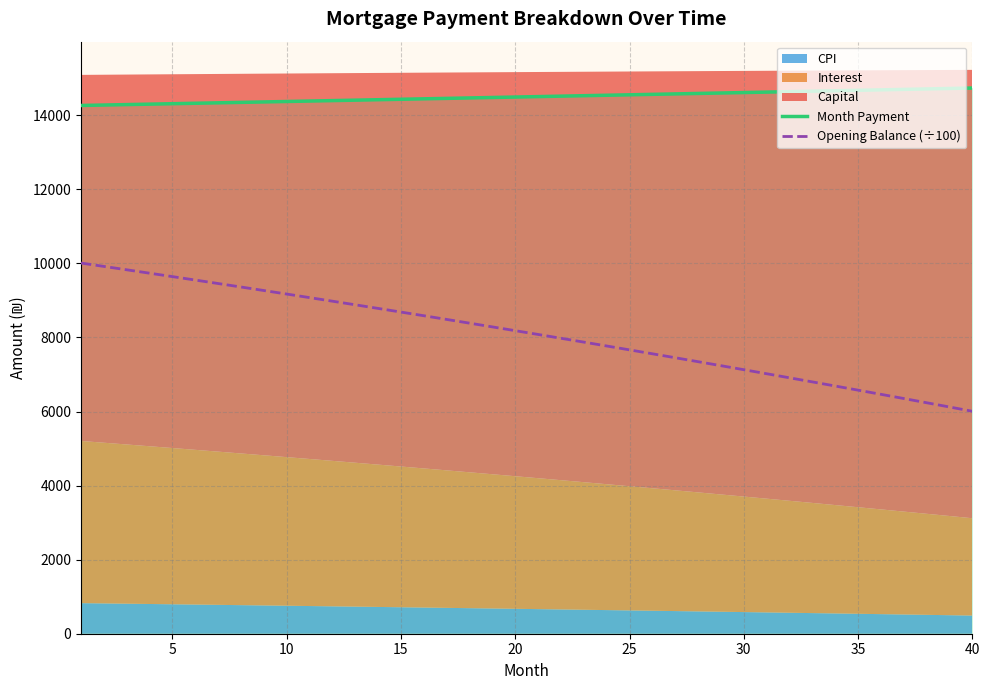

What is the value of the Month Payment point at the 13th from the left?

14406.9